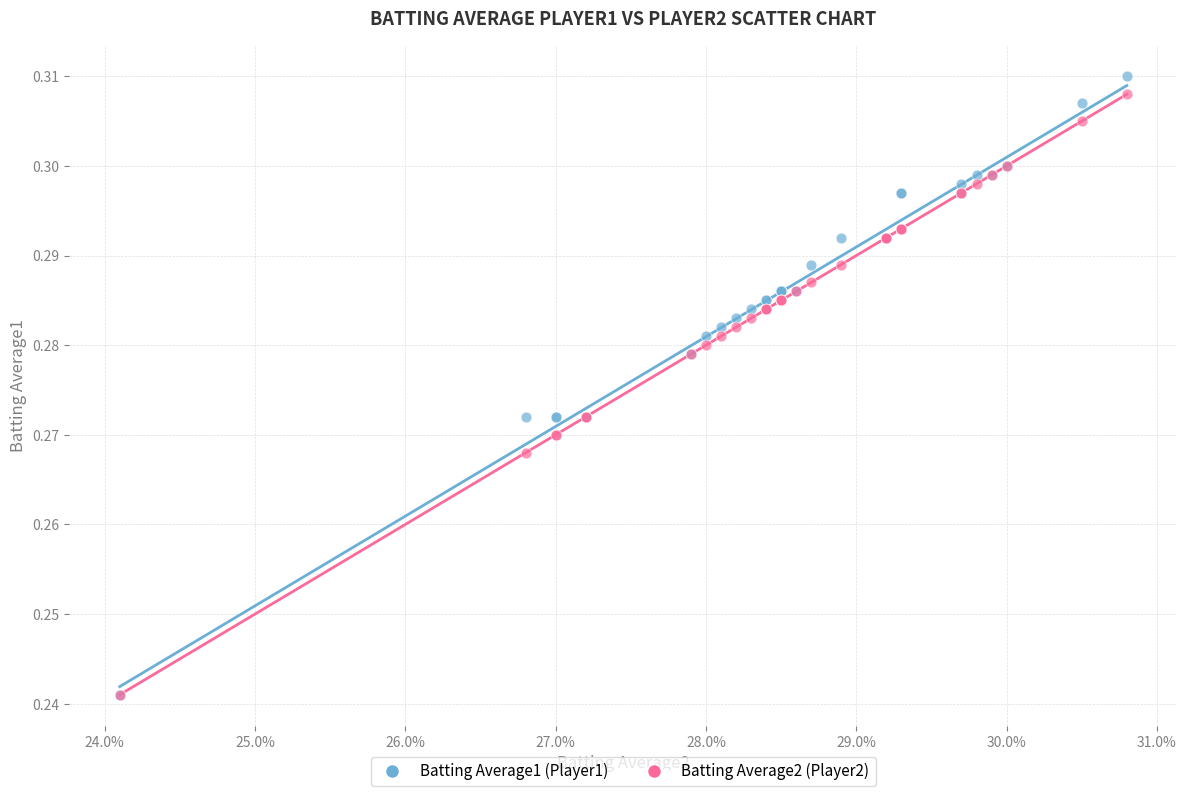

Which series has the largest Y range (max minus min)?

Batting Average1 (Player1)